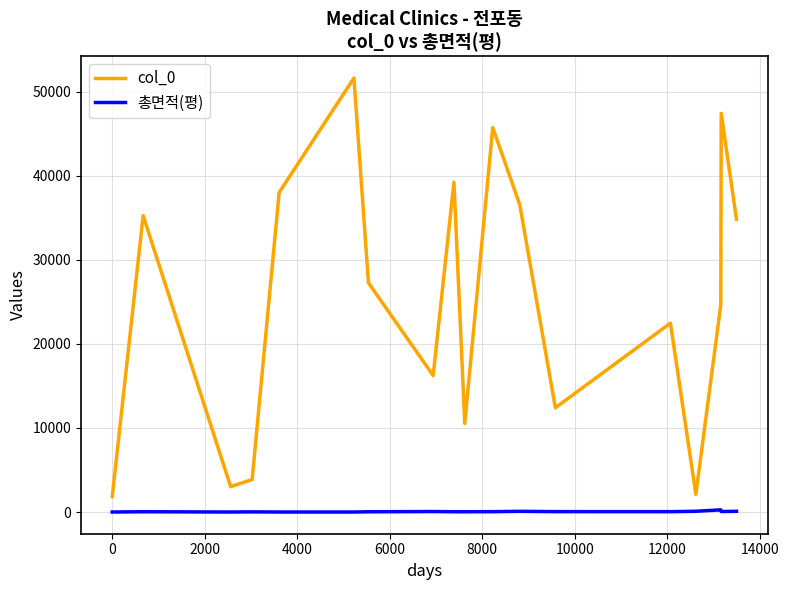

What is the maximum value for col_0?

51610.0